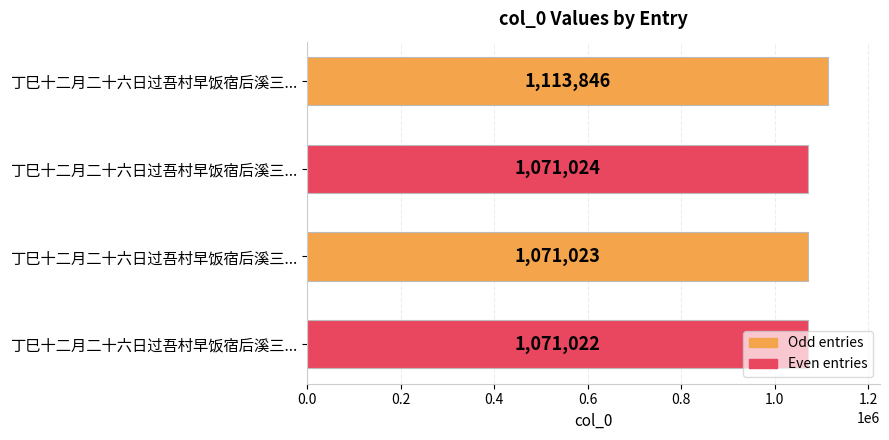

How many distinct data groups are displayed?

1